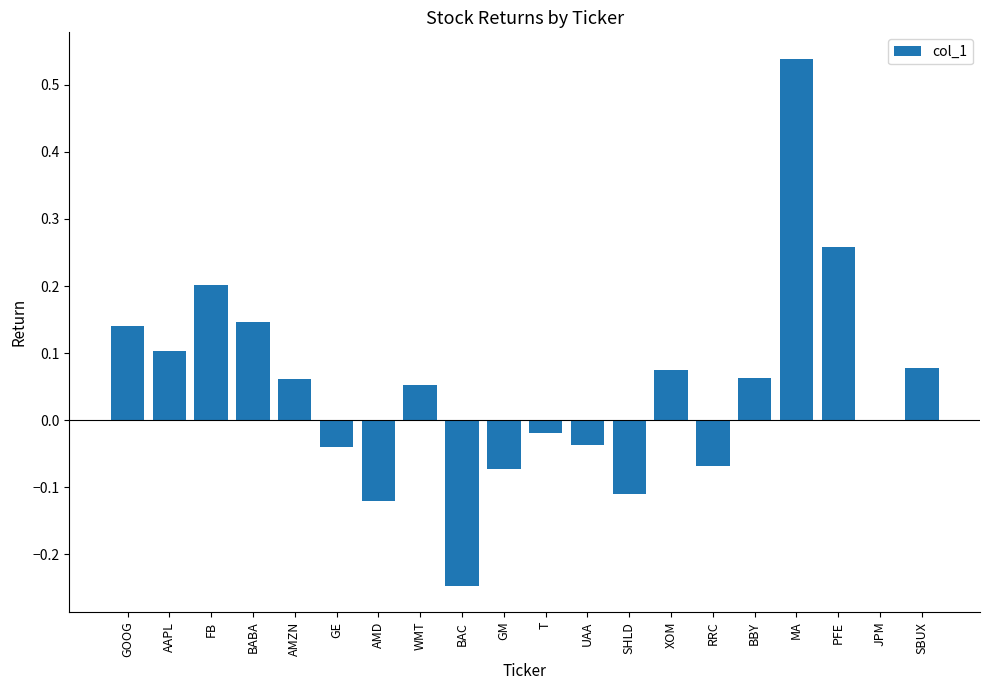

Are the bars horizontal?

No